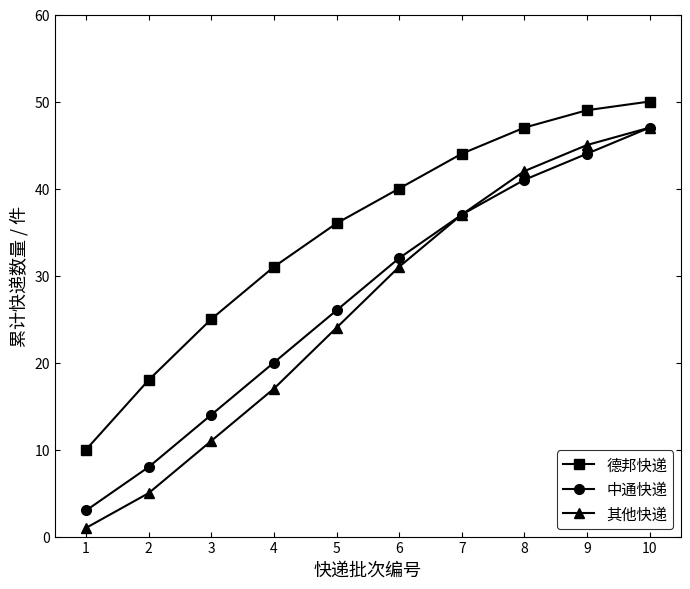

True or false: 德邦快递 and 其他快递 cross at least once.

False